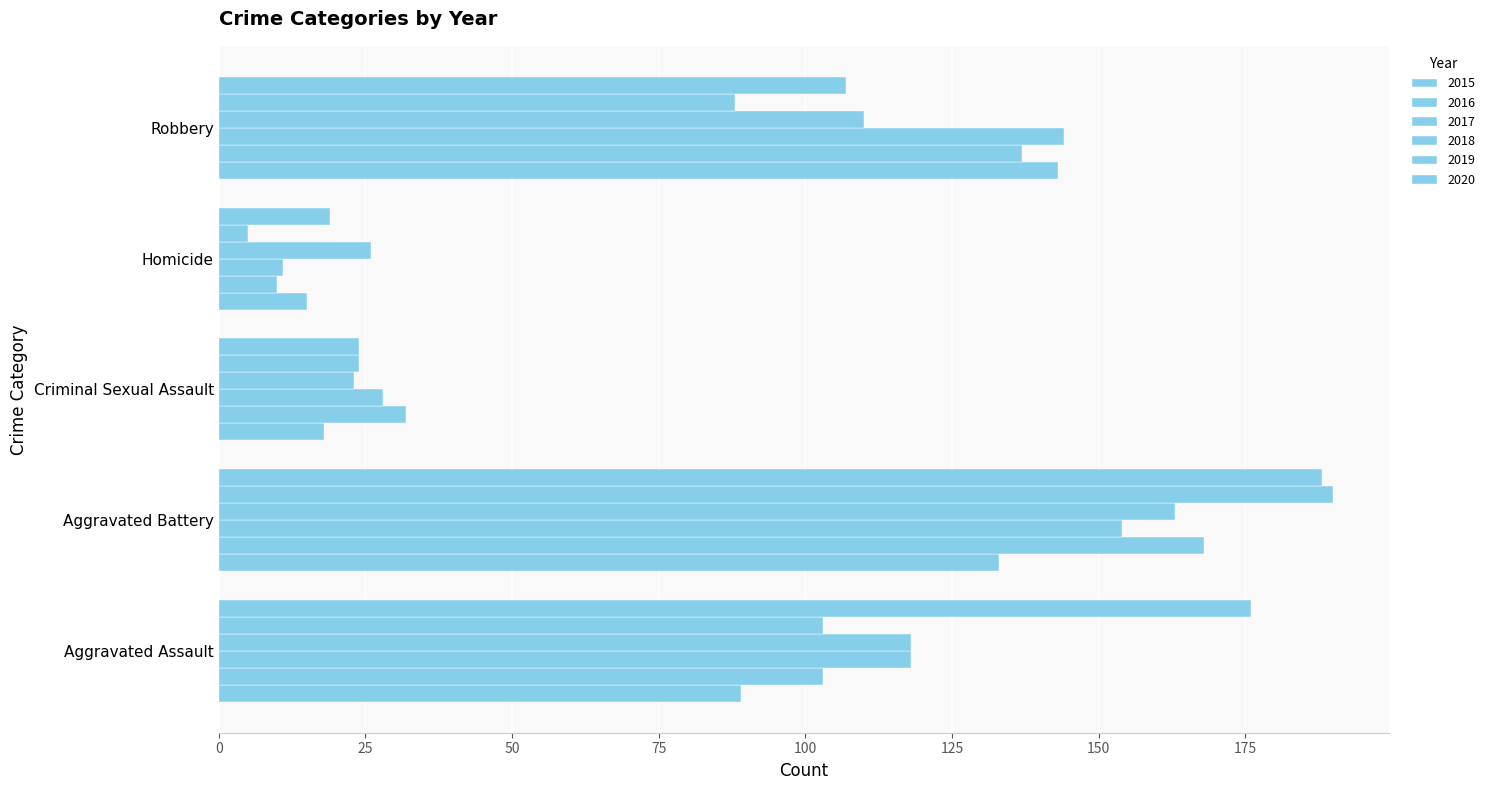

Which has a higher value, Criminal Sexual Assault or Aggravated Battery?

Aggravated Battery